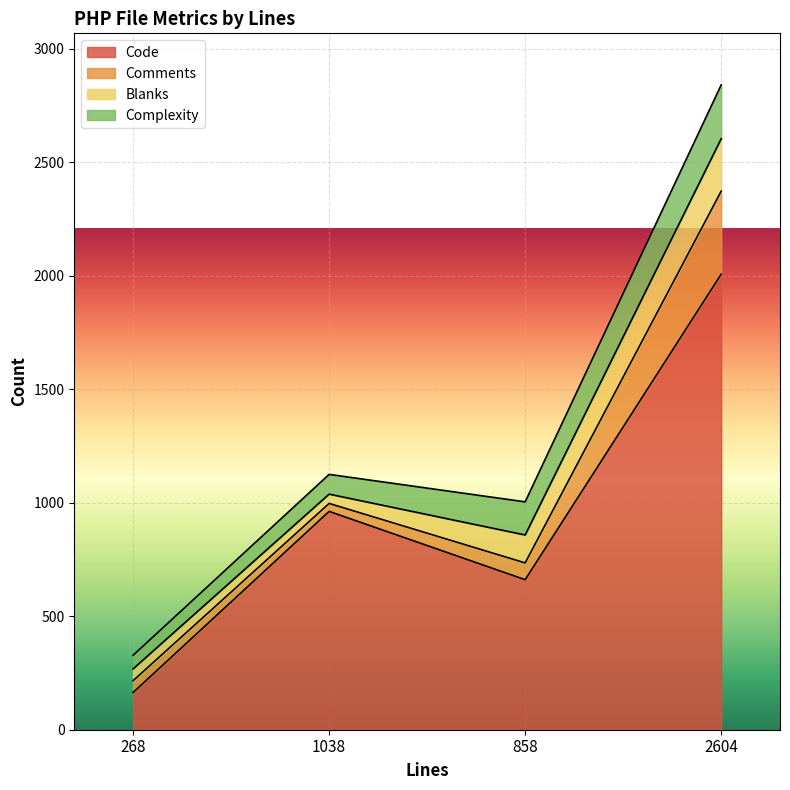

In Code, how many points are lower than both neighbors (excluding endpoints)?

1